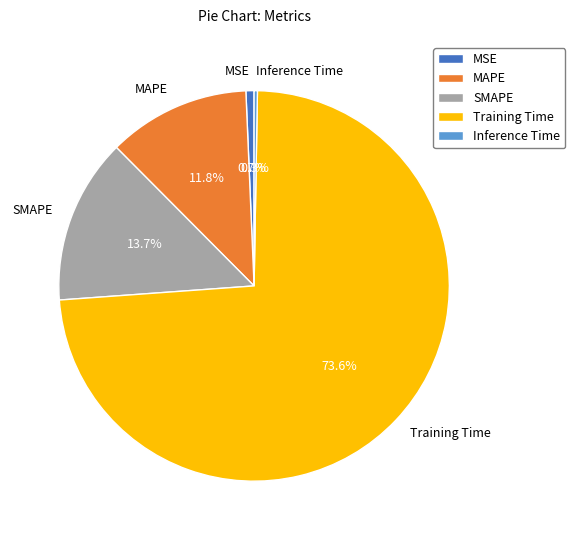

To the nearest percent, what is the average slice percentage?

20%